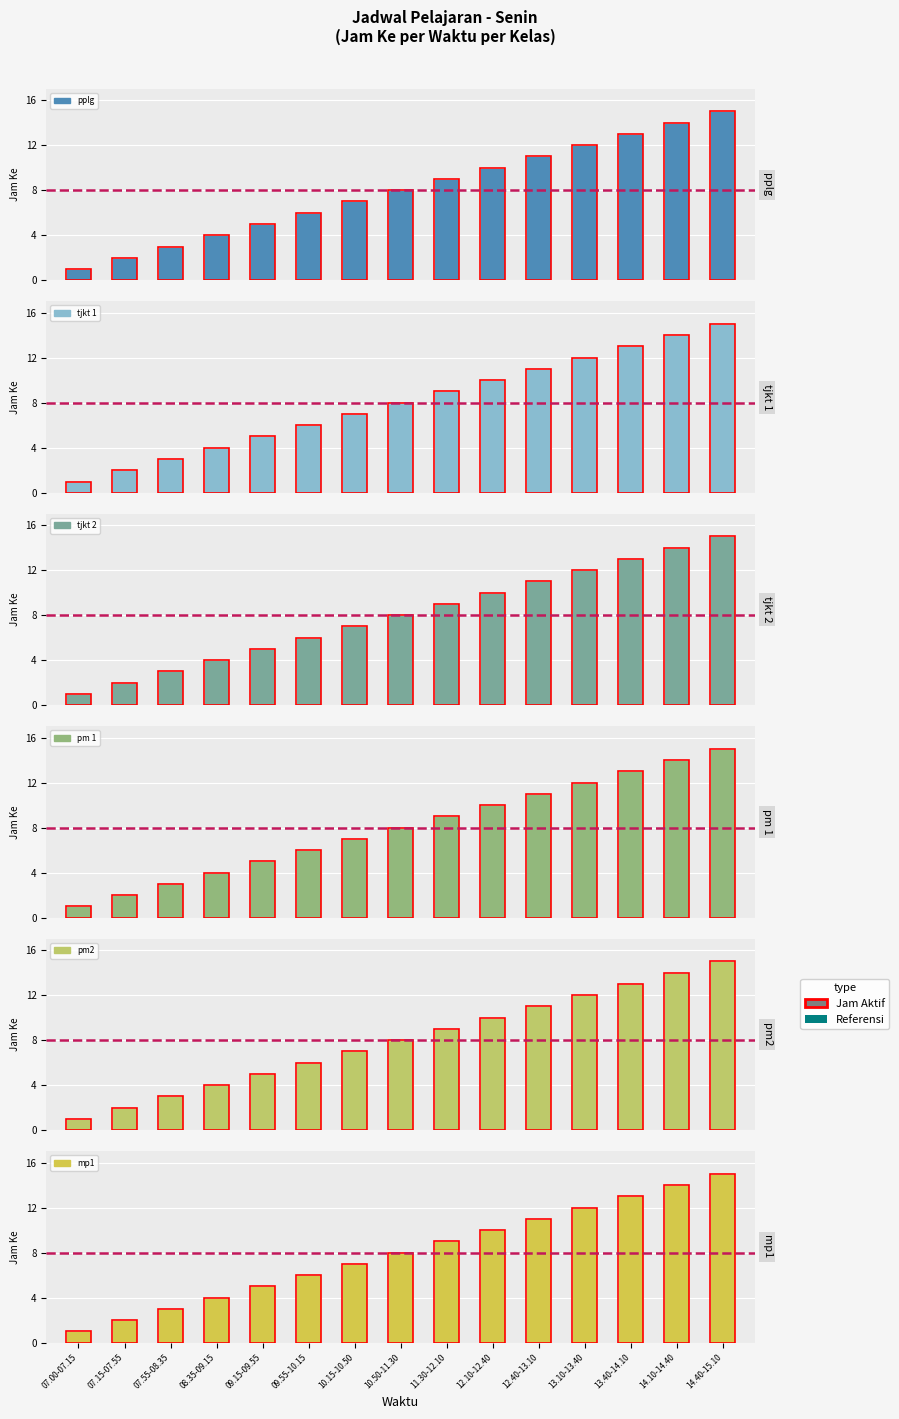

Which series has the largest total across all categories?

pplg